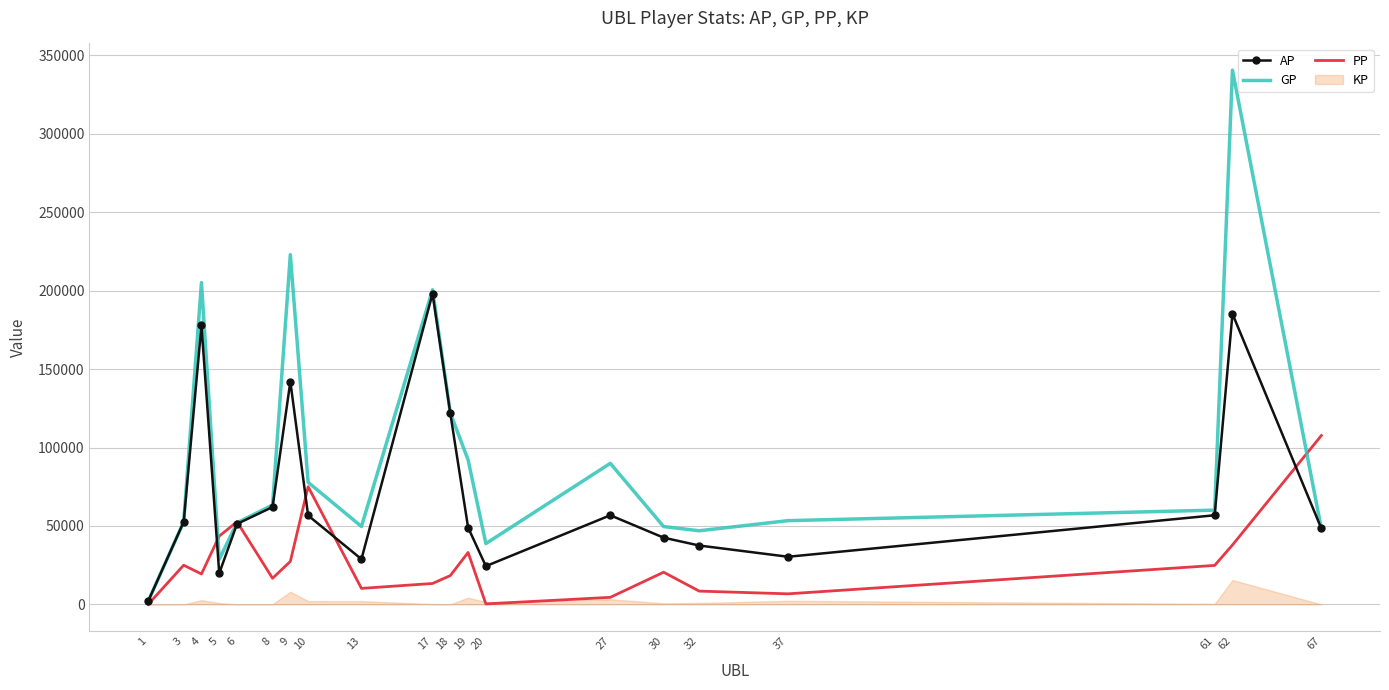

True or false: AP has more than 2 points higher than both neighbors.

True